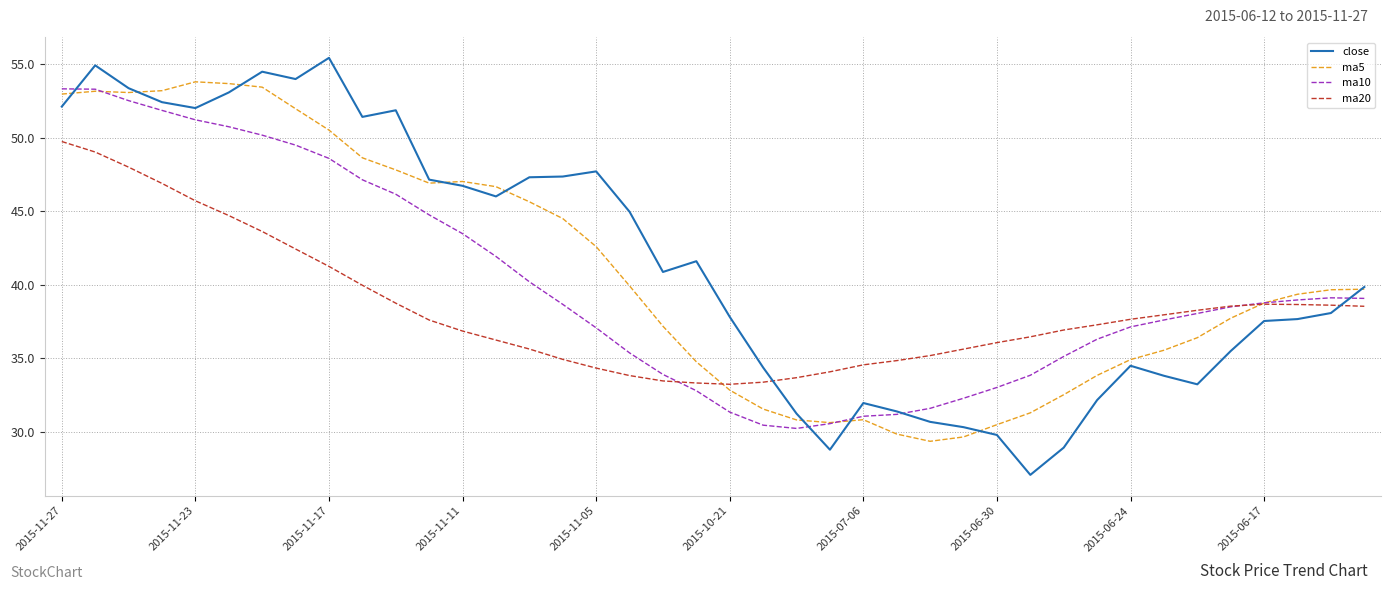

Does the chart have visible grid lines?

Yes